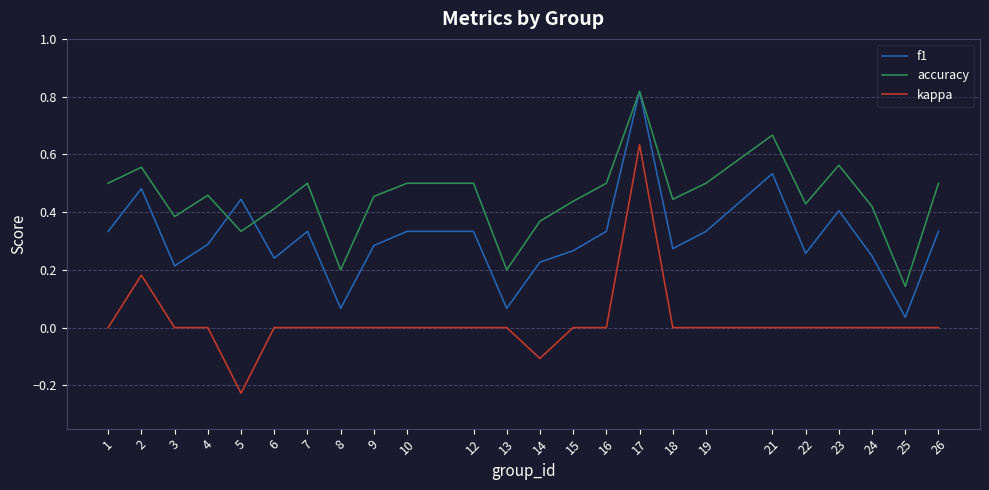

The accuracy series shows 0.0 at 8. True or false?

False